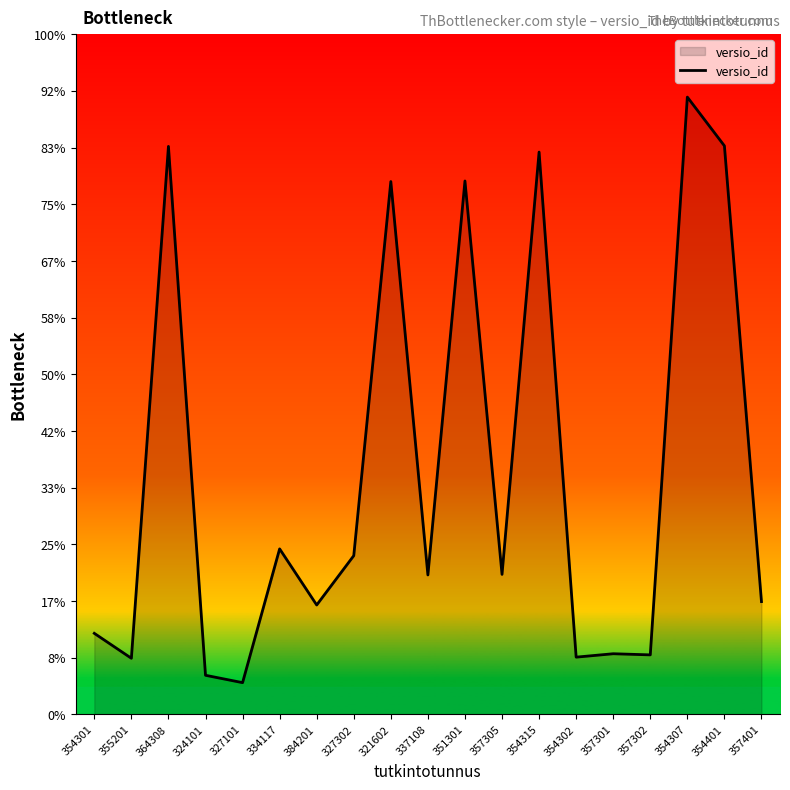

Does the chart display data point markers on the line(s)?

No